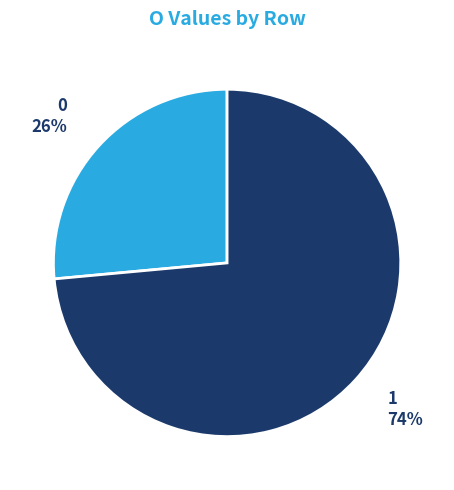

What percentage is the 1 slice, to the nearest percent?

74%